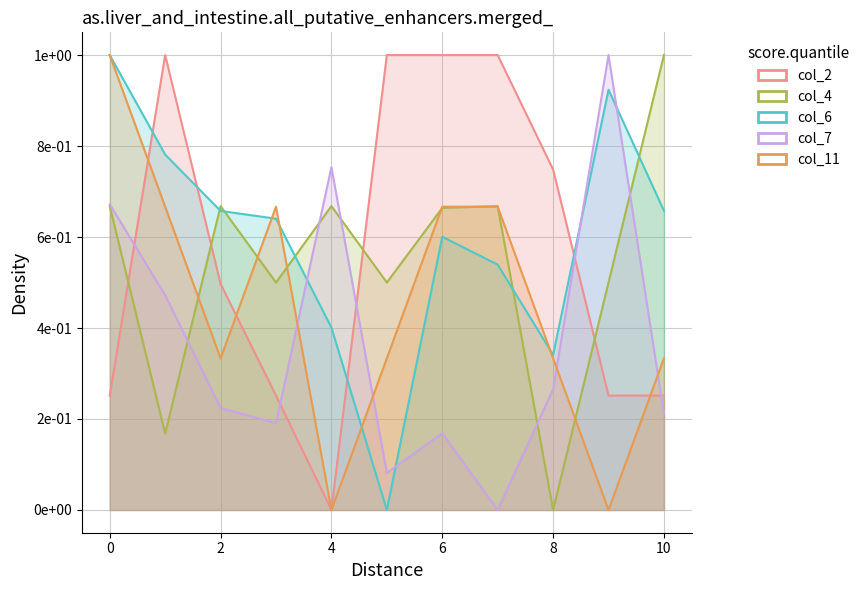

True or false: col_6 and col_11 cross at least once.

True